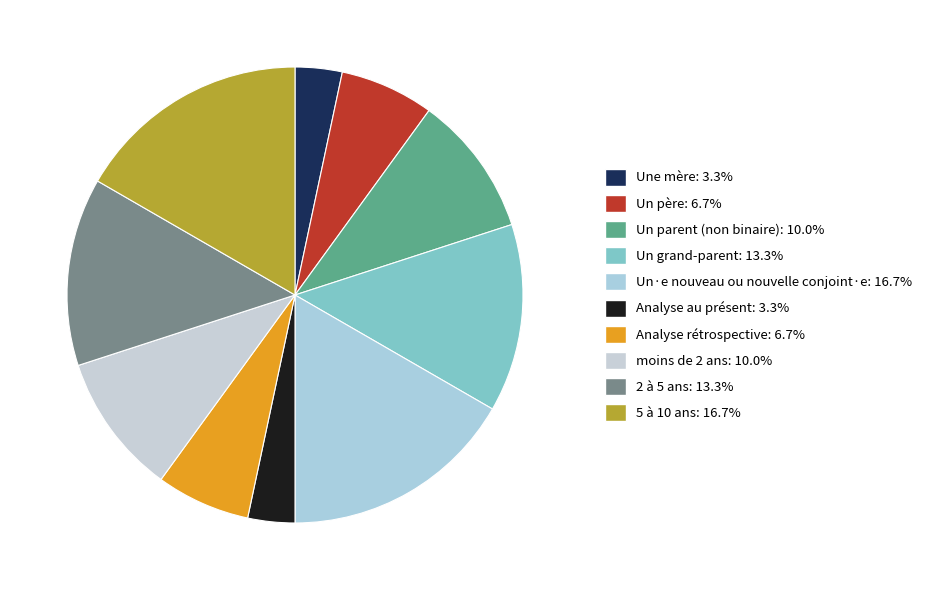

Is there any slice that represents more than half of the pie?

No